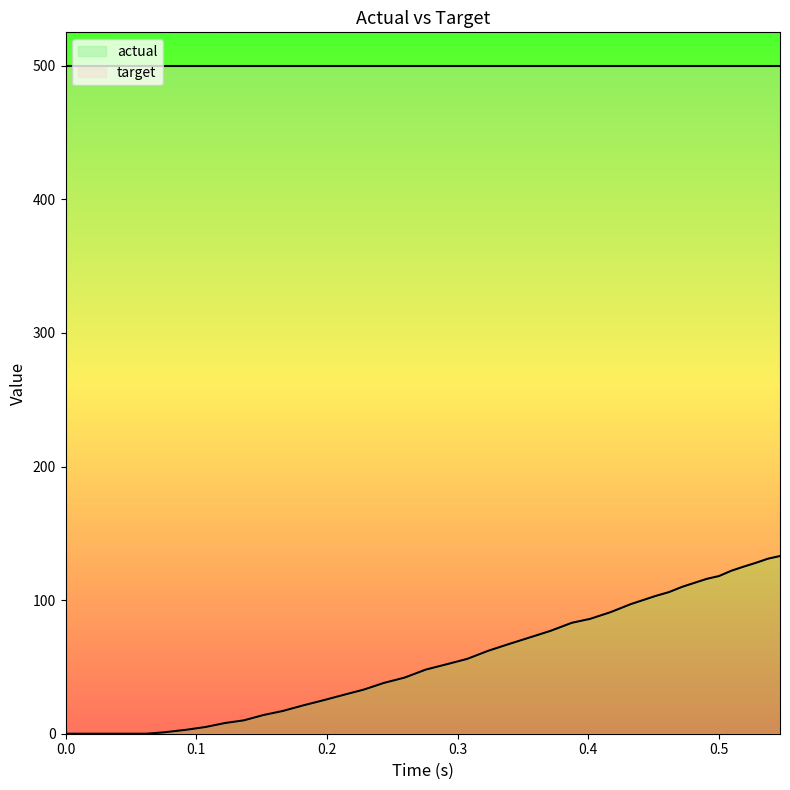

Reading left to right, transcribe all the data shown in this chart.

0	0	0	0	1	3	5	8	10	14	17	21	25	29	33	38	42	48	52	56	62	67	72	77	83	86	91	97	100	103	106	110	113	116	118	122	125	128	131	133